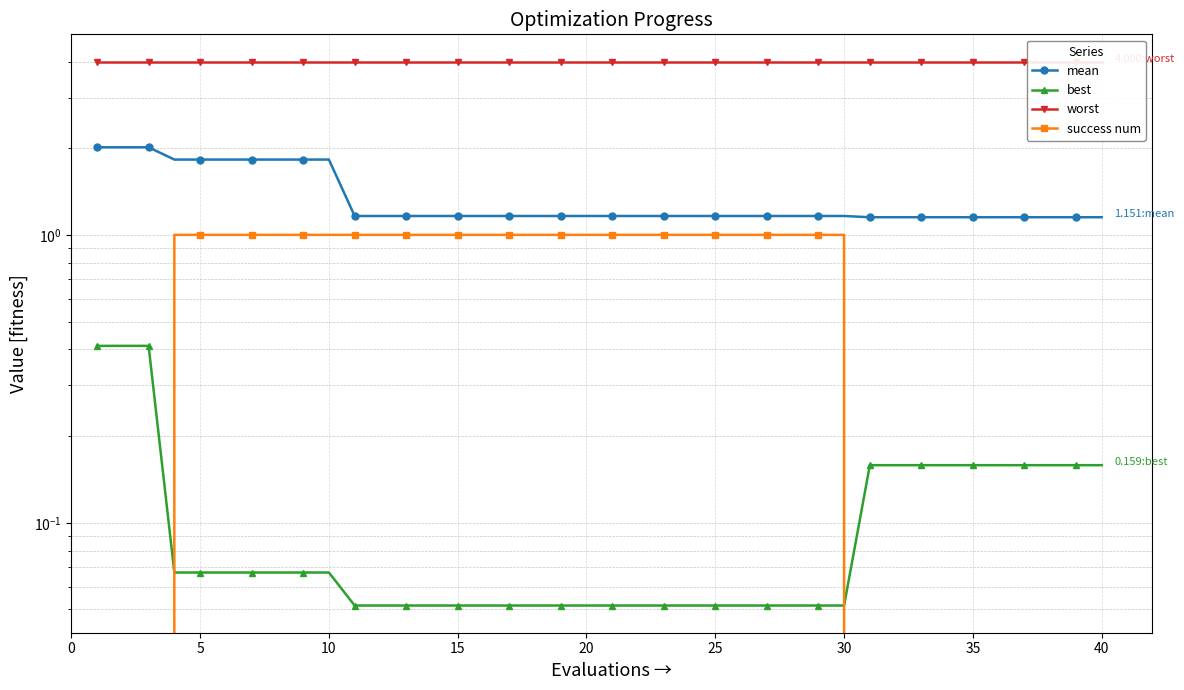

Reading left to right, extract all data points from this chart.

mean: 2.0	2.0	2.0	1.8	1.8	1.8	1.8	1.8	1.8	1.8	1.2	1.2	1.2	1.2	1.2	1.2	1.2	1.2	1.2	1.2	1.2	1.2	1.2	1.2	1.2	1.2	1.2	1.2	1.2	1.2	1.2	1.2	1.2	1.2	1.2	1.2	1.2	1.2	1.2	1.2
best: 0.4	0.4	0.4	0.1	0.1	0.1	0.1	0.1	0.1	0.1	0.1	0.1	0.1	0.1	0.1	0.1	0.1	0.1	0.1	0.1	0.1	0.1	0.1	0.1	0.1	0.1	0.1	0.1	0.1	0.1	0.2	0.2	0.2	0.2	0.2	0.2	0.2	0.2	0.2	0.2
worst: 4.0	4.0	4.0	4.0	4.0	4.0	4.0	4.0	4.0	4.0	4.0	4.0	4.0	4.0	4.0	4.0	4.0	4.0	4.0	4.0	4.0	4.0	4.0	4.0	4.0	4.0	4.0	4.0	4.0	4.0	4.0	4.0	4.0	4.0	4.0	4.0	4.0	4.0	4.0	4.0
success num: 0.0	0.0	0.0	1.0	1.0	1.0	1.0	1.0	1.0	1.0	1.0	1.0	1.0	1.0	1.0	1.0	1.0	1.0	1.0	1.0	1.0	1.0	1.0	1.0	1.0	1.0	1.0	1.0	1.0	1.0	0.0	0.0	0.0	0.0	0.0	0.0	0.0	0.0	0.0	0.0